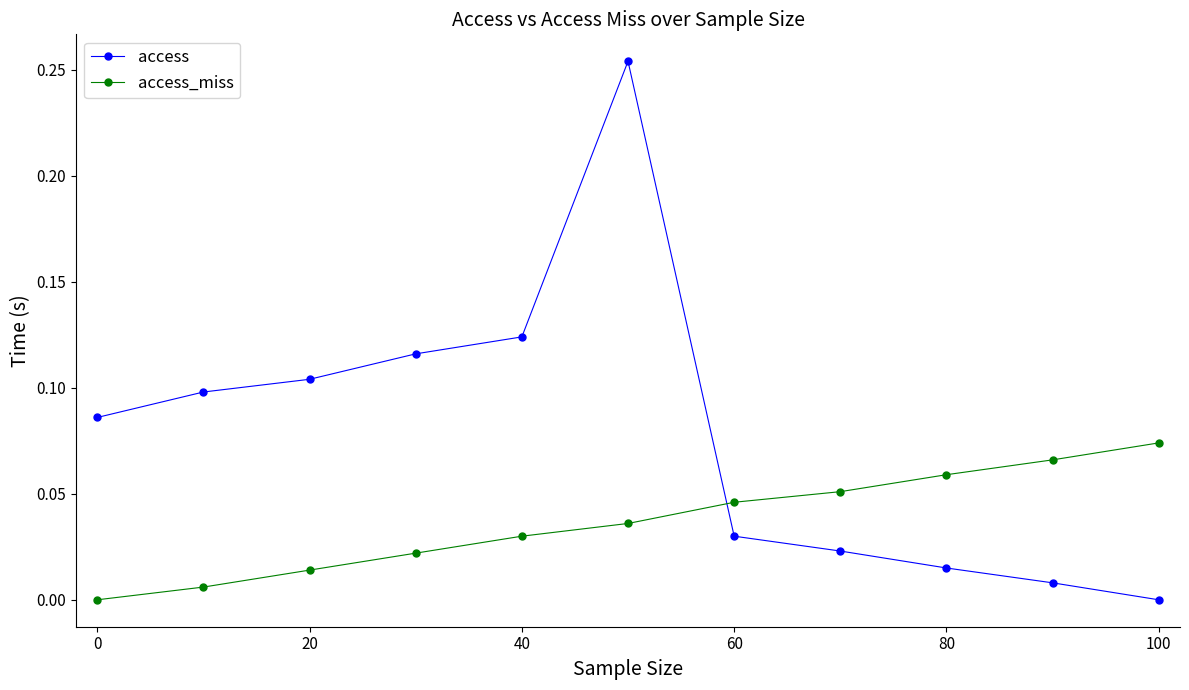

What is the sum of all access_miss values?

0.4